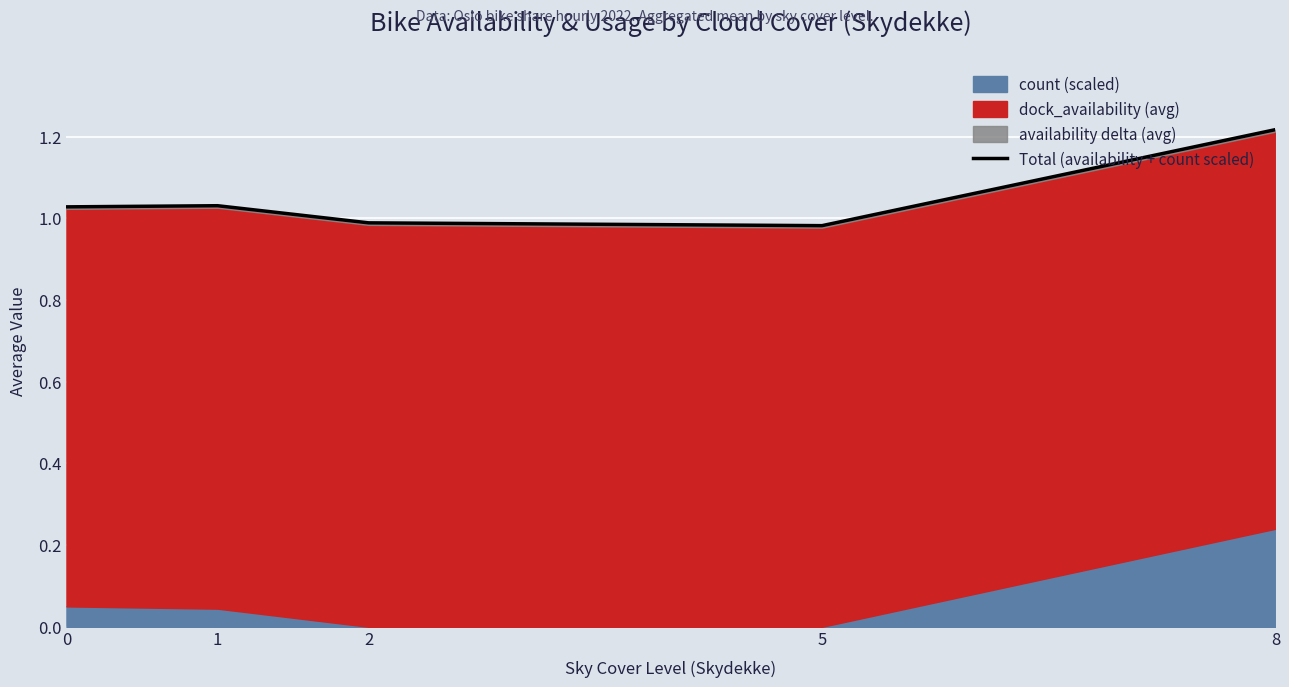

How many lines are shown in the chart?

1